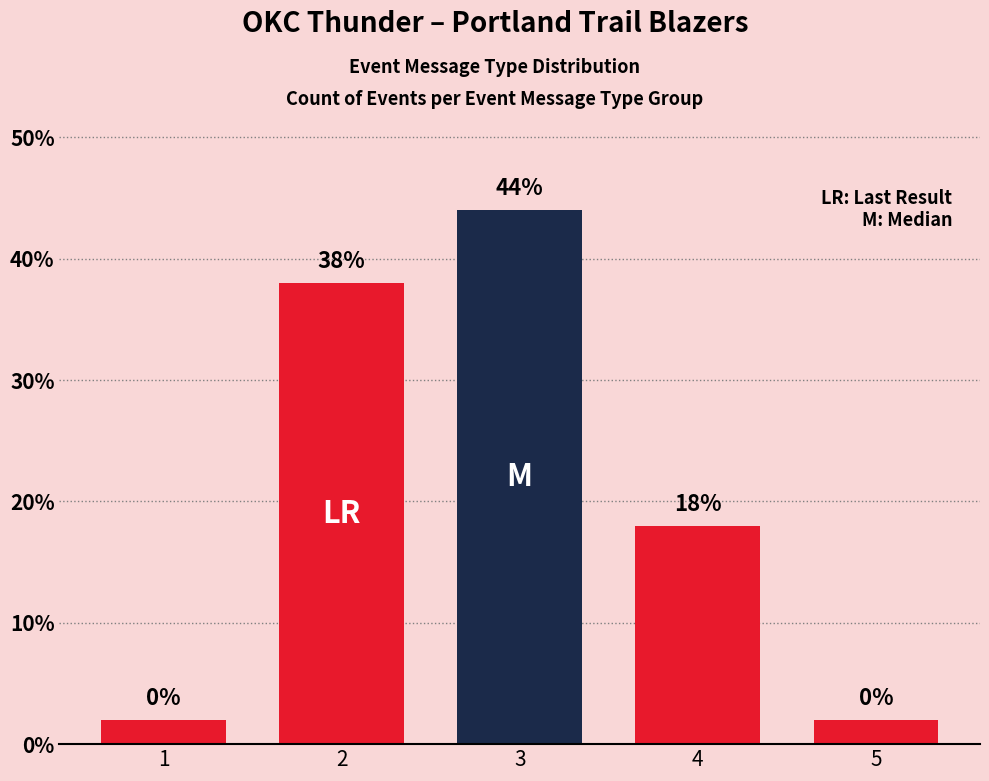

What is the average value?

21